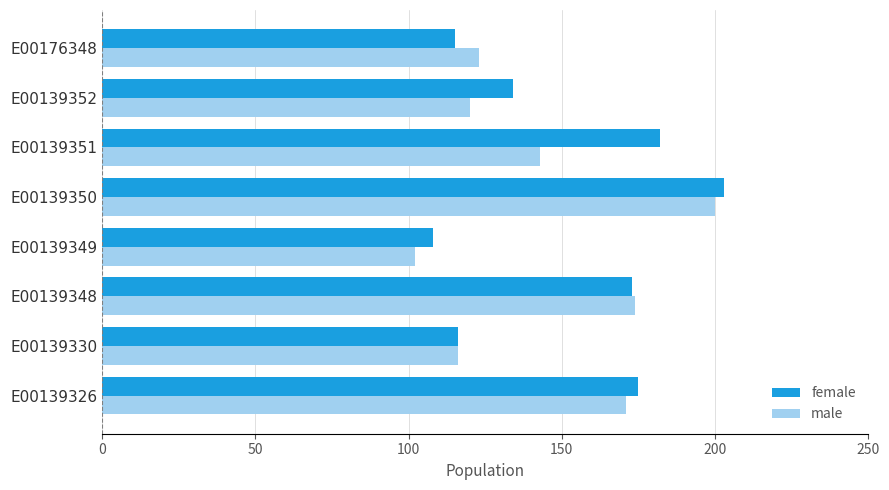

Rank the categories by male value from lowest to highest.

E00139349, E00139330, E00139352, E00176348, E00139351, E00139326, E00139348, E00139350